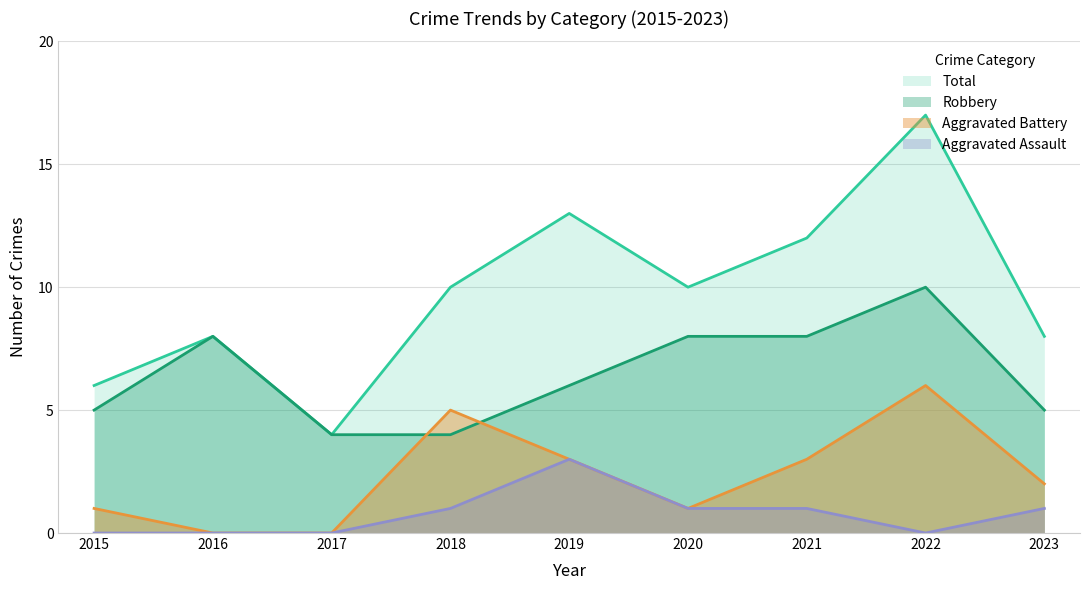

What is the total value across all series at 2021?

24